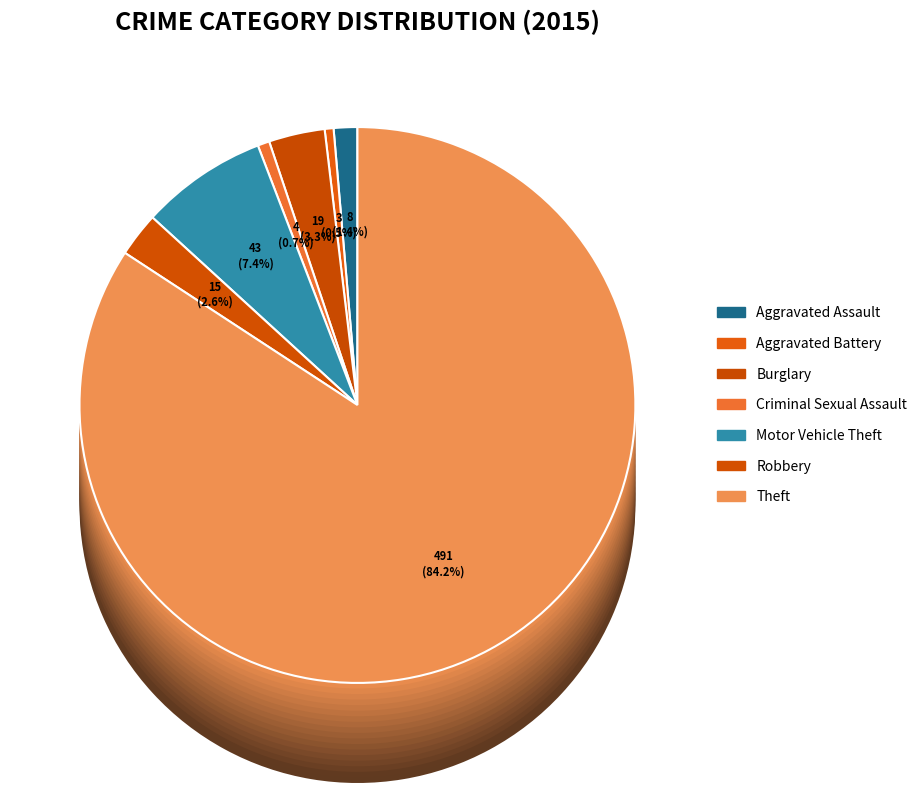

Is the sum of Burglary and Theft greater than half?

Yes